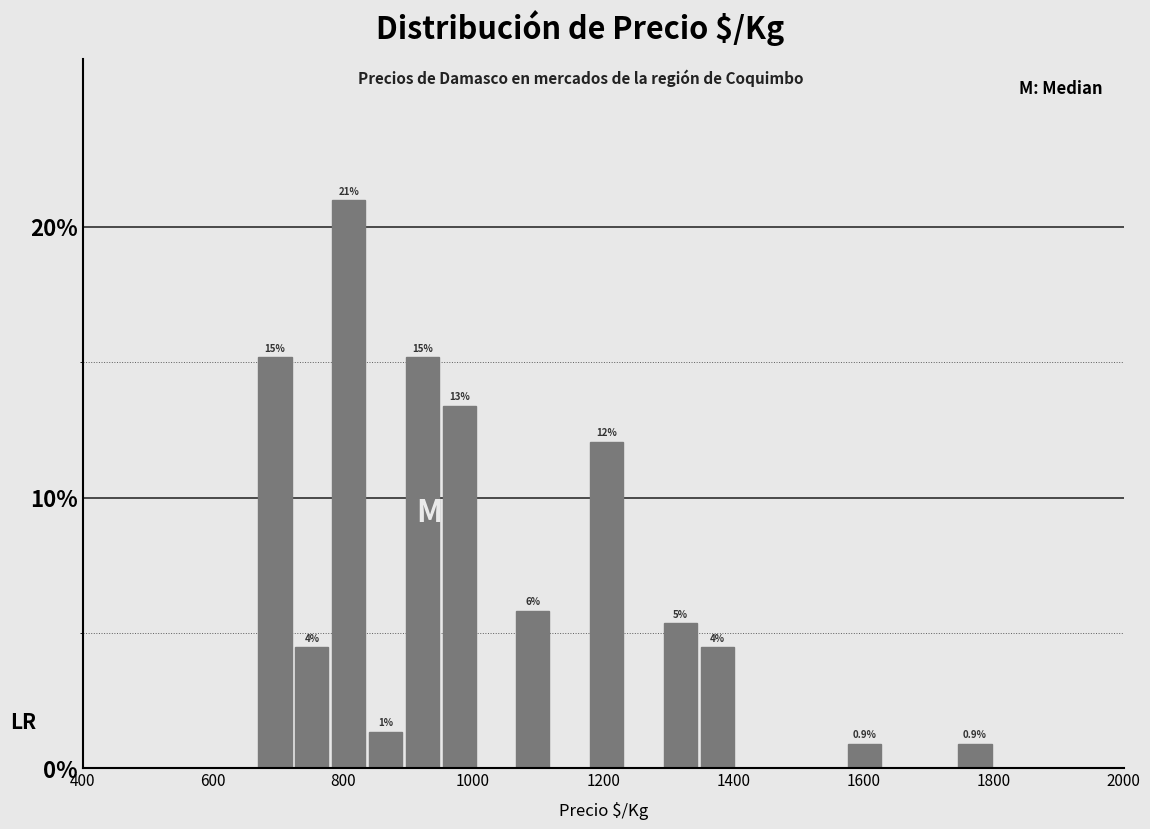

Around what value on the x-axis is the tallest bar? Give the approximate position of its centre, as read against the axis.

800